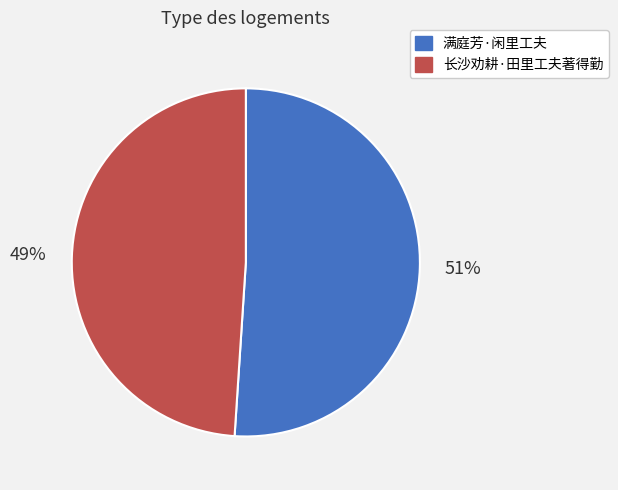

To the nearest percent, what is the difference between the 满庭芳·闲里工夫 and 长沙劝耕·田里工夫著得勤 slice percentages?

2%